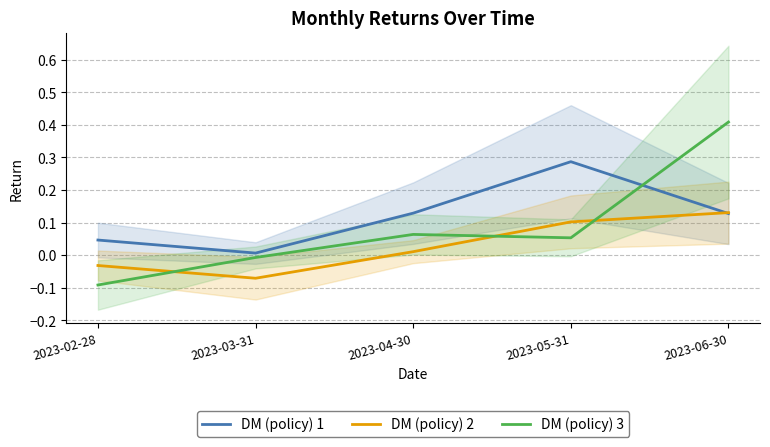

Reading right to left, what are all the values shown in this chart?

DM (policy) 1: 0.1	0.3	0.1	0.0	0.0
DM (policy) 2: 0.1	0.1	0.0	-0.1	-0.0
DM (policy) 3: 0.4	0.1	0.1	-0.0	-0.1